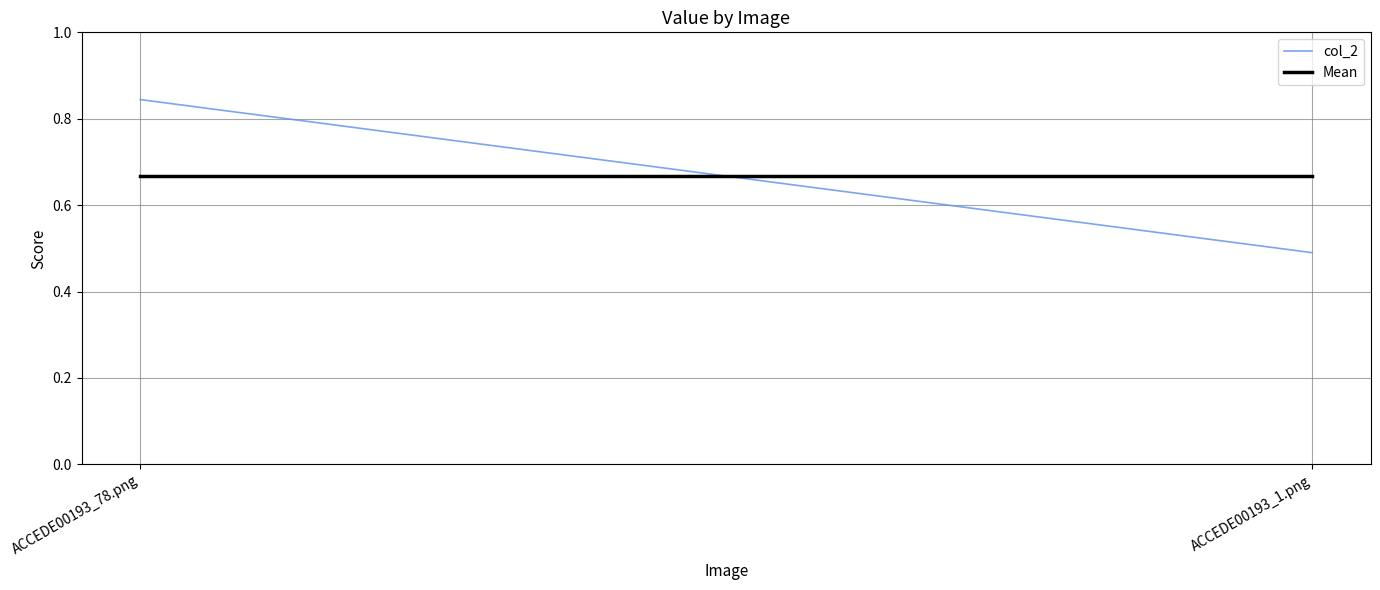

What is the smallest value displayed?

0.5